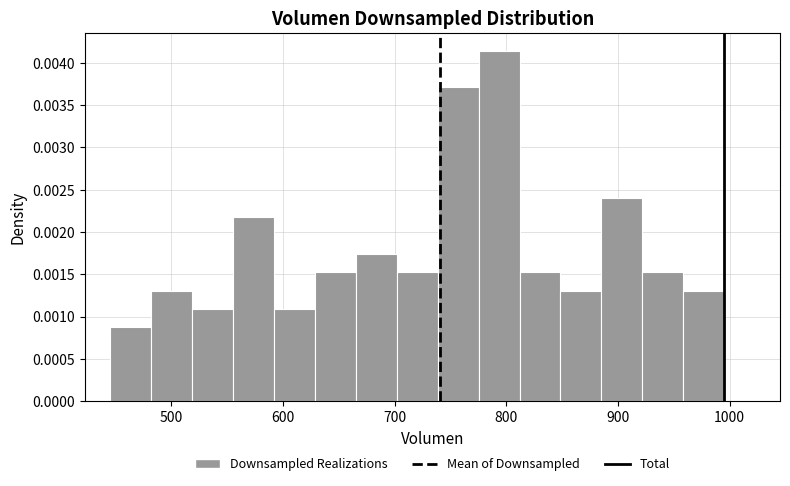

Read against the x-axis, roughly where is the centre of the tallest bar?

790